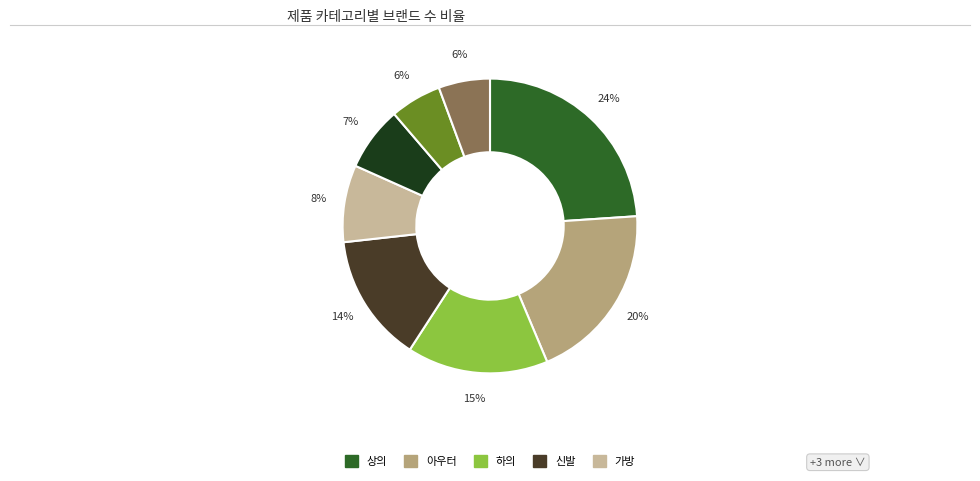

To the nearest percent, what is the average slice percentage?

12%